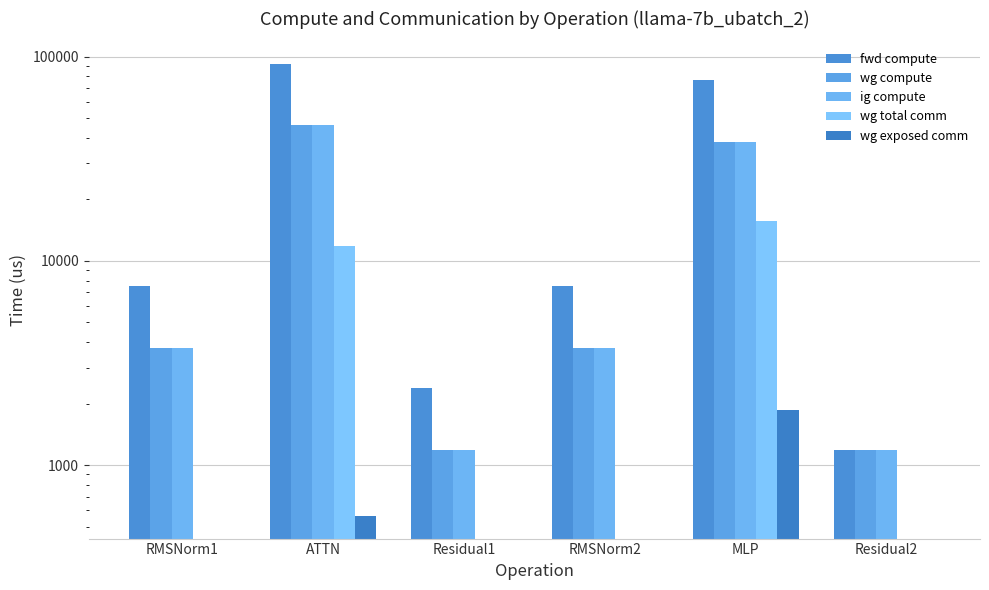

Rank the series at MLP from highest to lowest value.

fwd compute, wg compute, ig compute, wg total comm, wg exposed comm